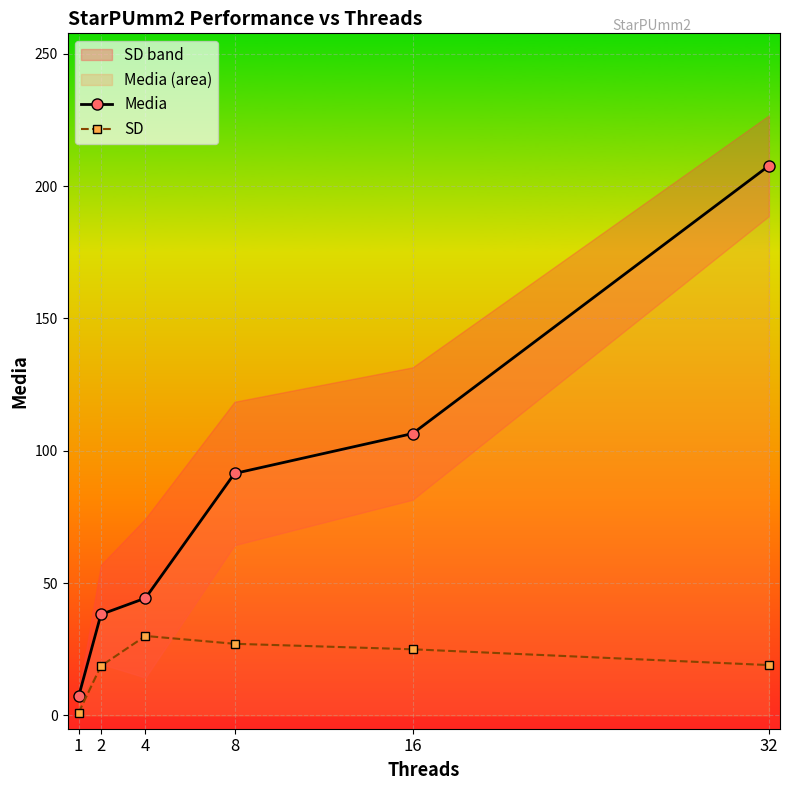

How many lines are shown in the chart?

2